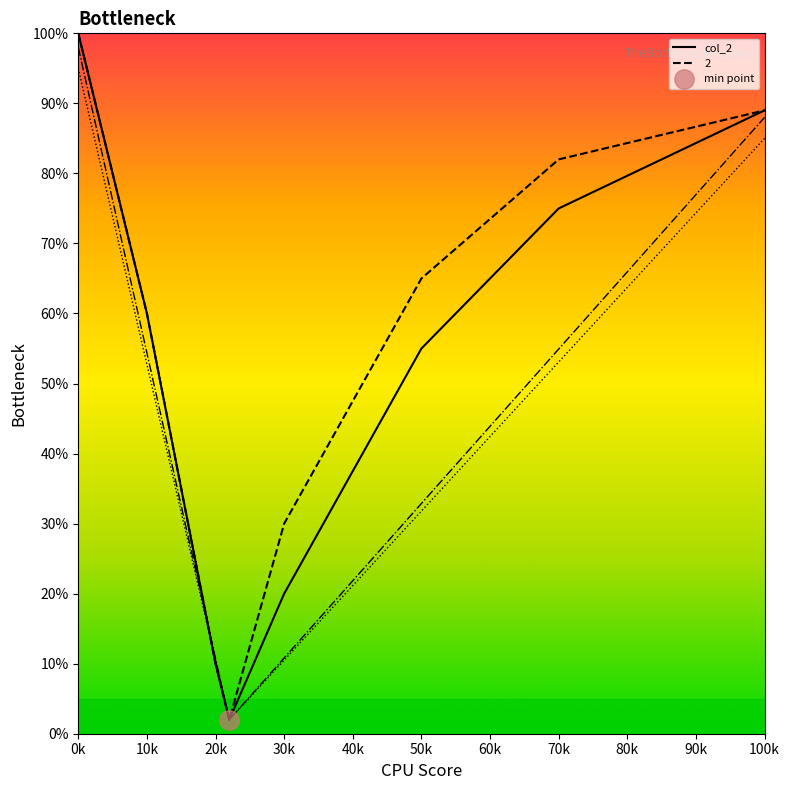

The 2 series shows 89 at 100k. True or false?

True